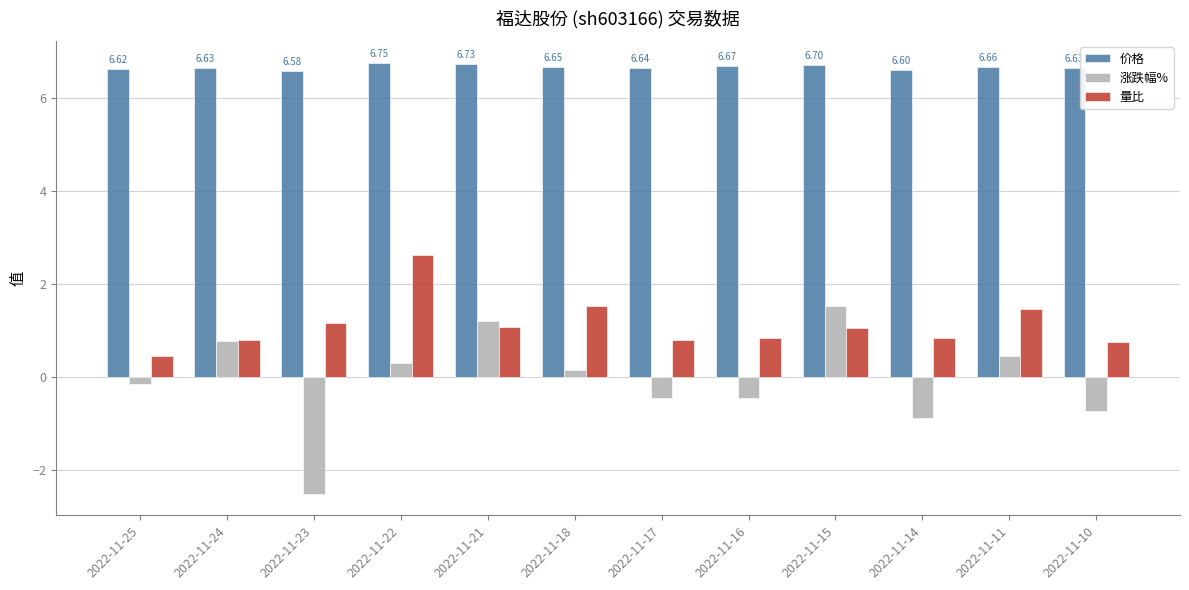

At 2022-11-22, list the series in order from largest to smallest.

价格, 量比, 涨跌幅%